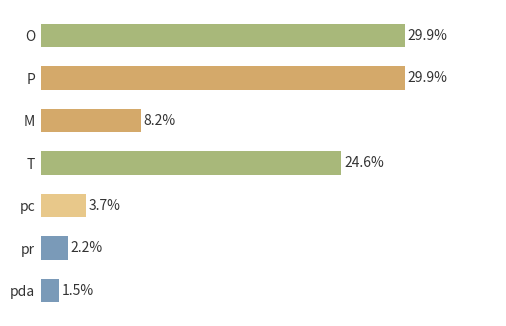

Are the bars horizontal?

Yes